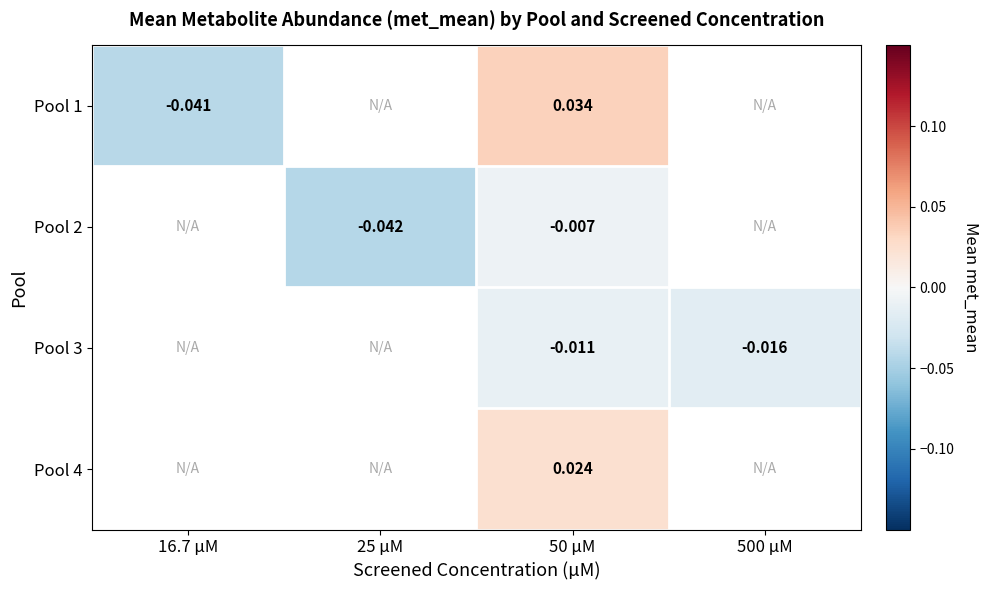

At which category is the sum across all series the highest?

50 µM